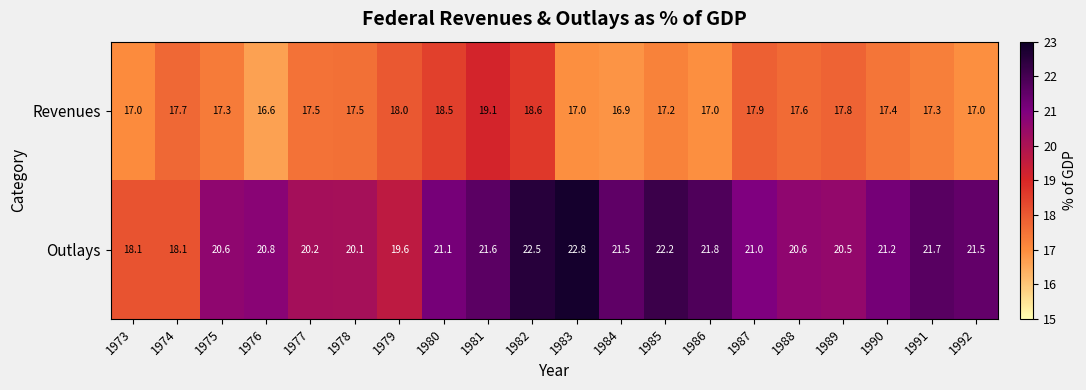

Which series changed the most between 1975 and 1987?

Revenues